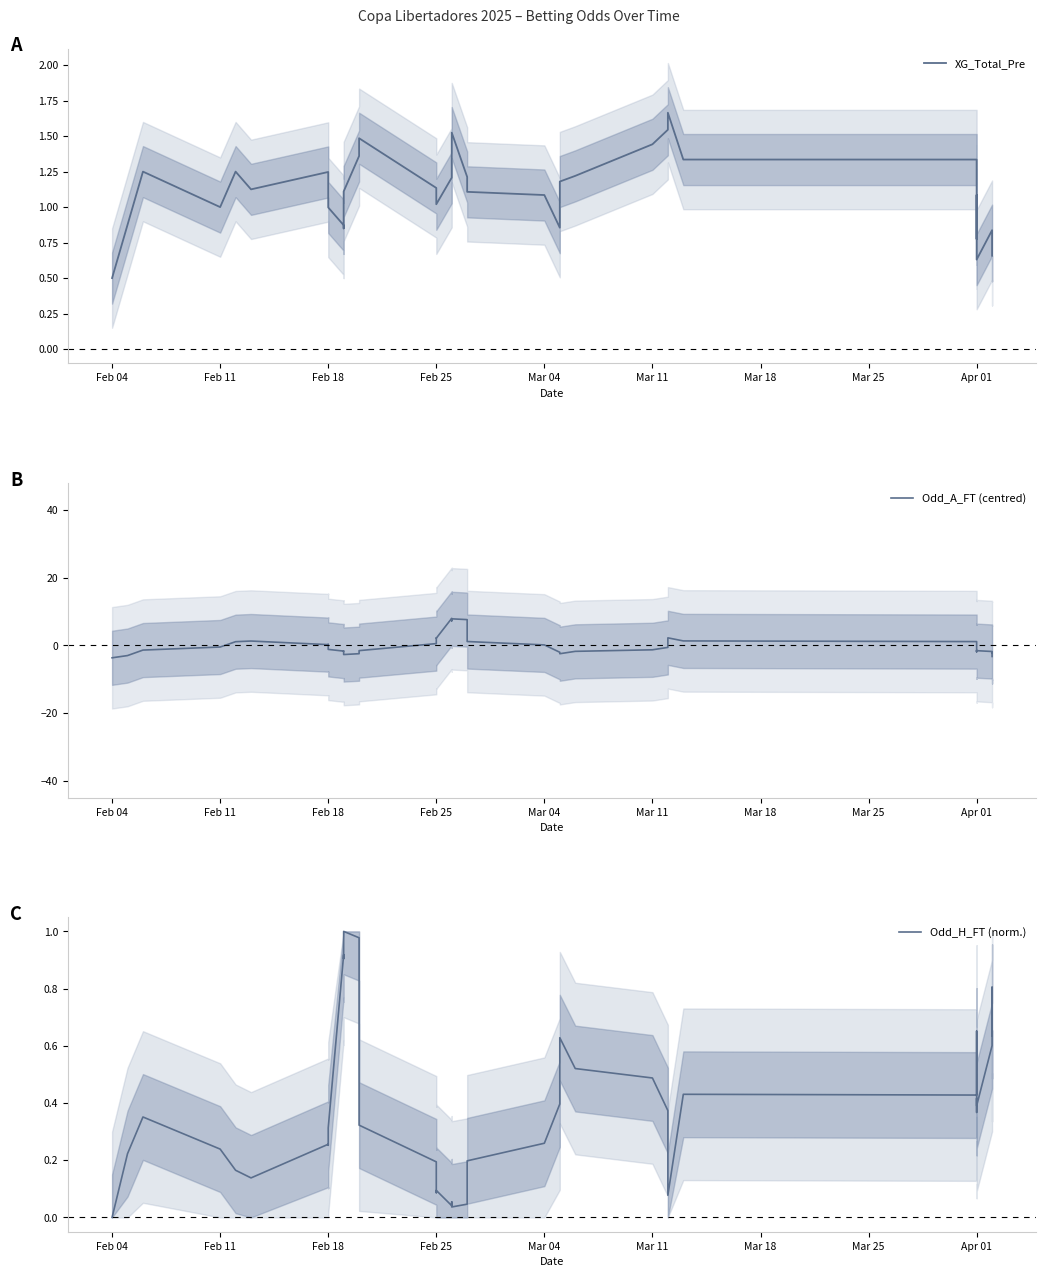

What is the label of the 2nd point from the left?

Feb 11